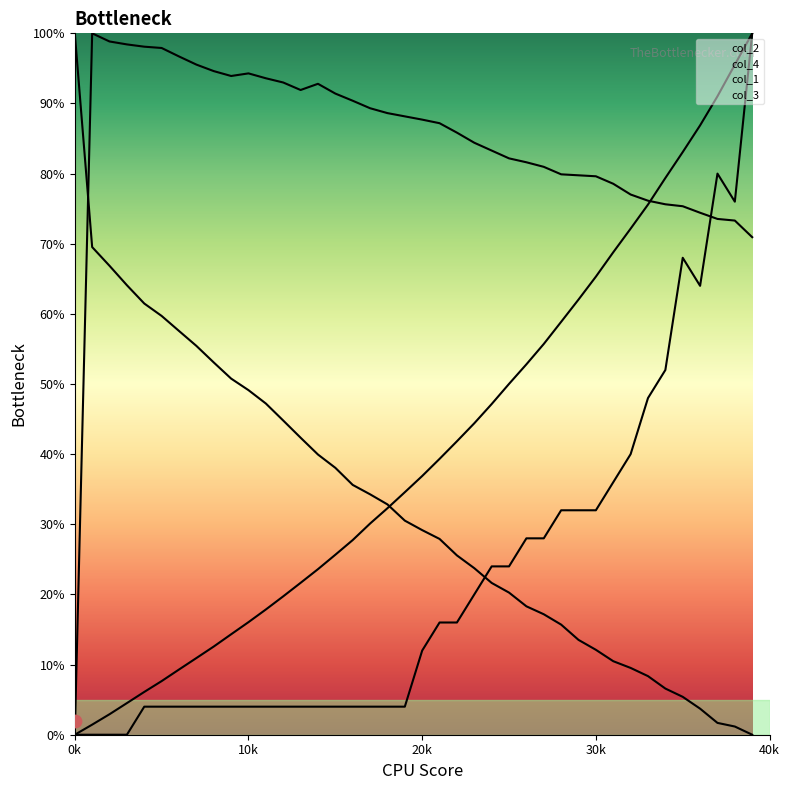

Which series has the largest total across all categories?

col_4